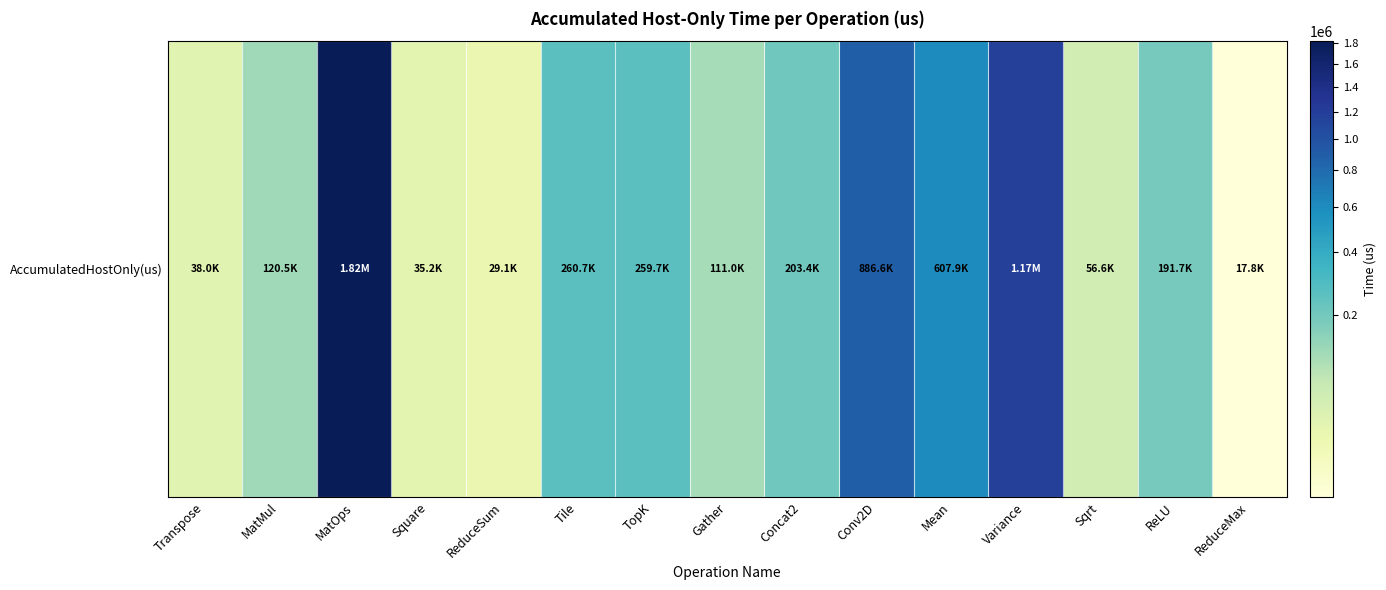

List the labels in order of value, smallest first.

ReduceMax, ReduceSum, Square, Transpose, Sqrt, Gather, MatMul, ReLU, Concat2, TopK, Tile, Mean, Conv2D, Variance, MatOps